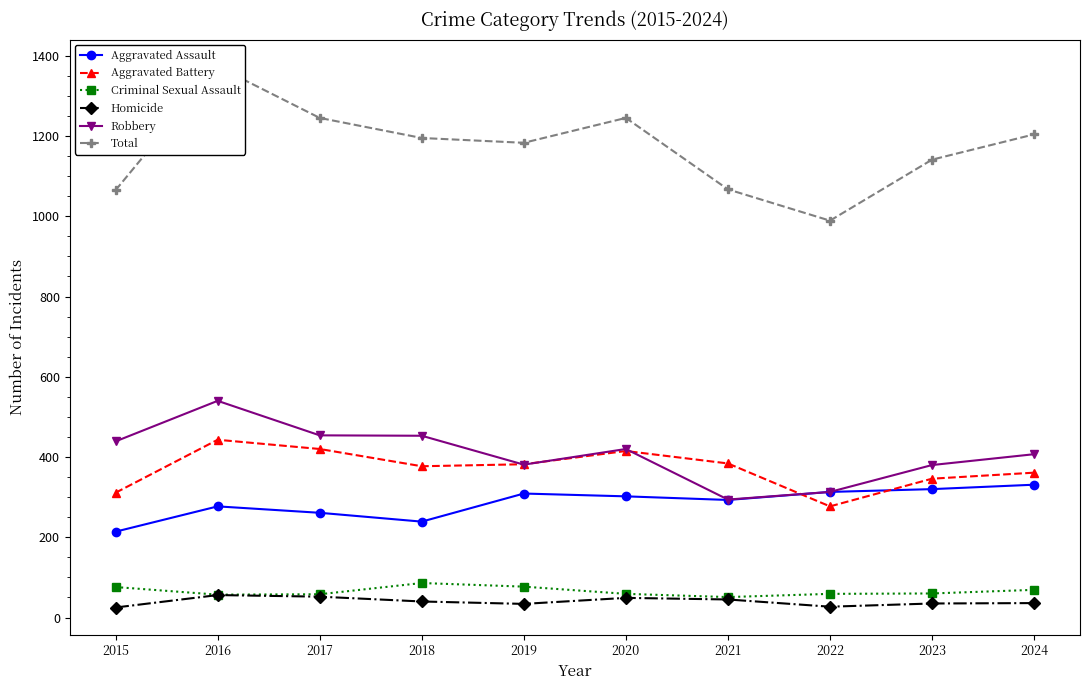

Where does the Homicide series first go above 40?

2016